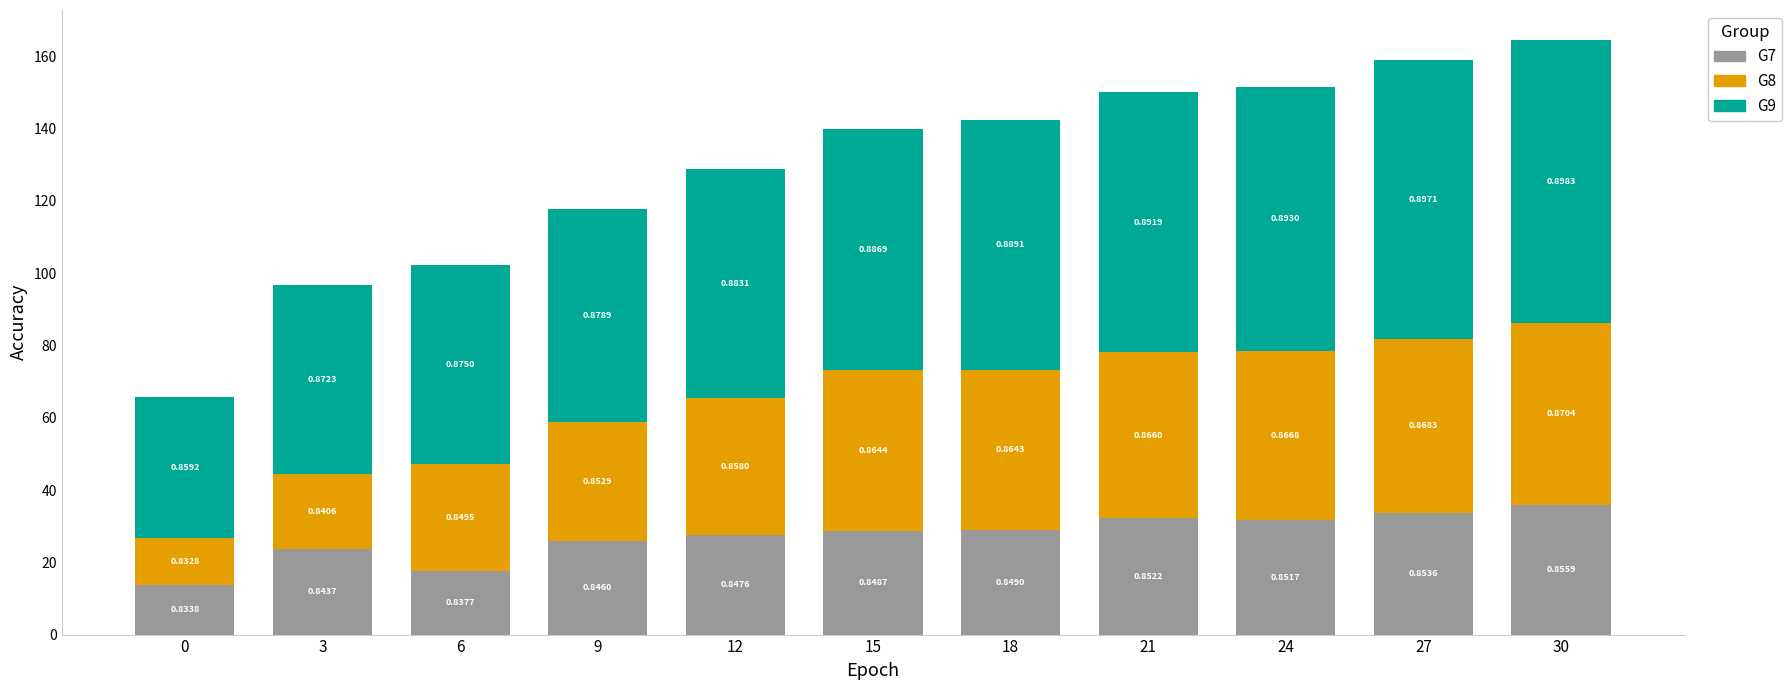

Are the bars grouped side by side (vs. stacked)?

No